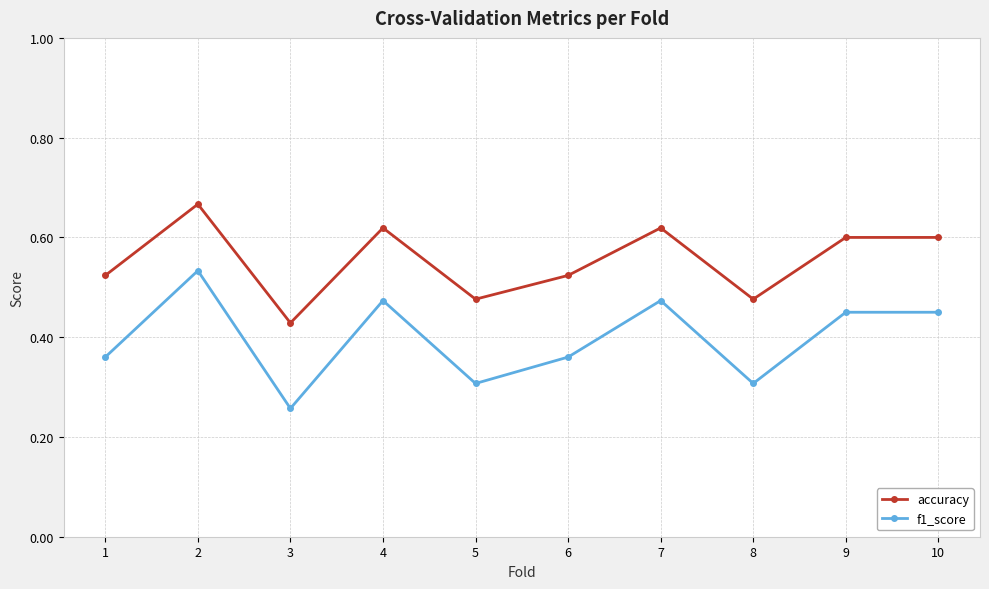

True or false: accuracy and f1_score intersect in this chart.

False